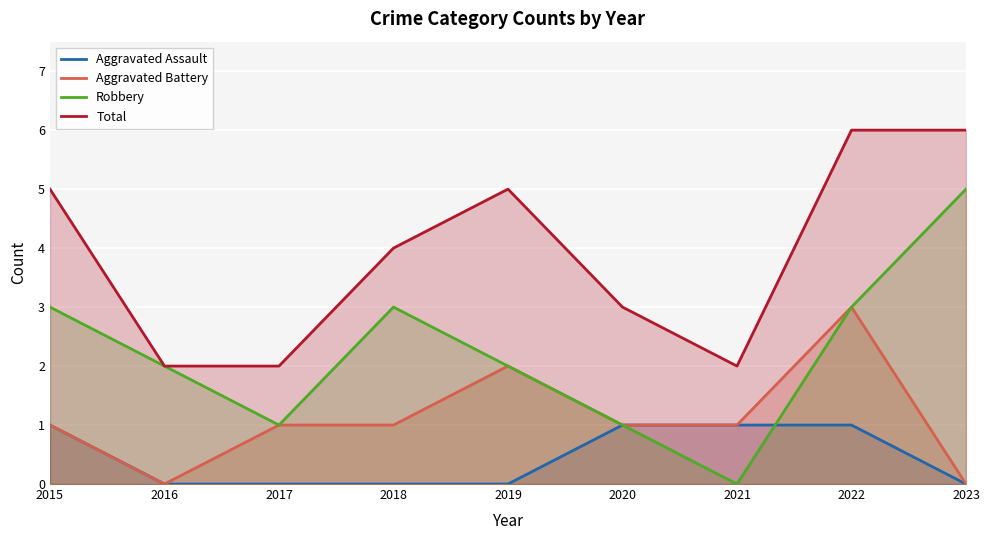

Where do Robbery and Aggravated Assault first cross each other?

2021 and 2022